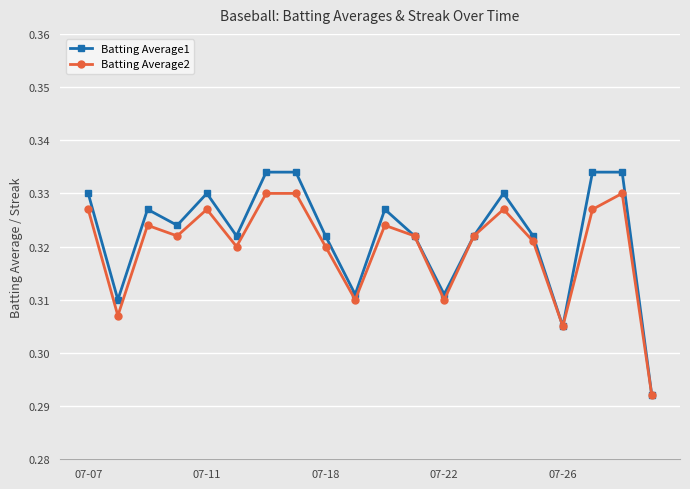

How many interior local valleys does the Batting Average1 series have?

6